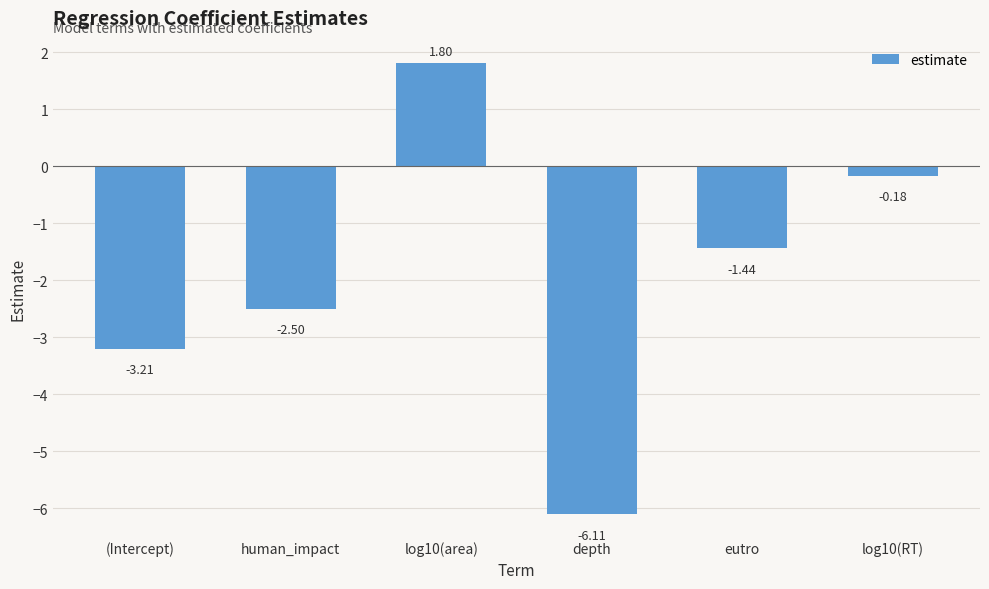

What is the sum of all values?

-11.6